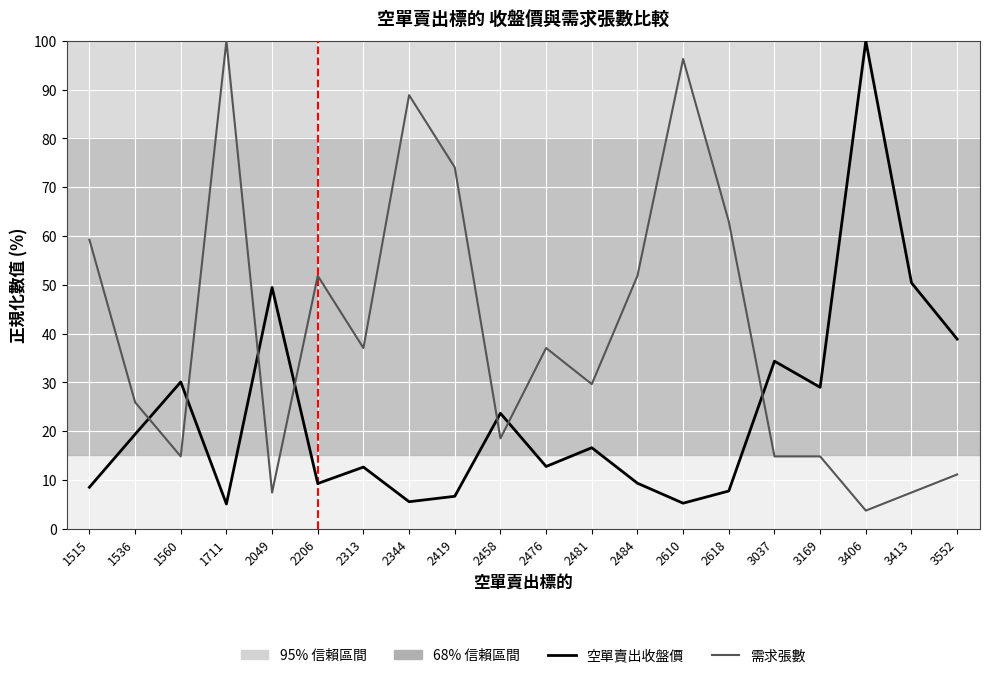

Is it true that 需求張數 equals 27.0 at 1711?

False